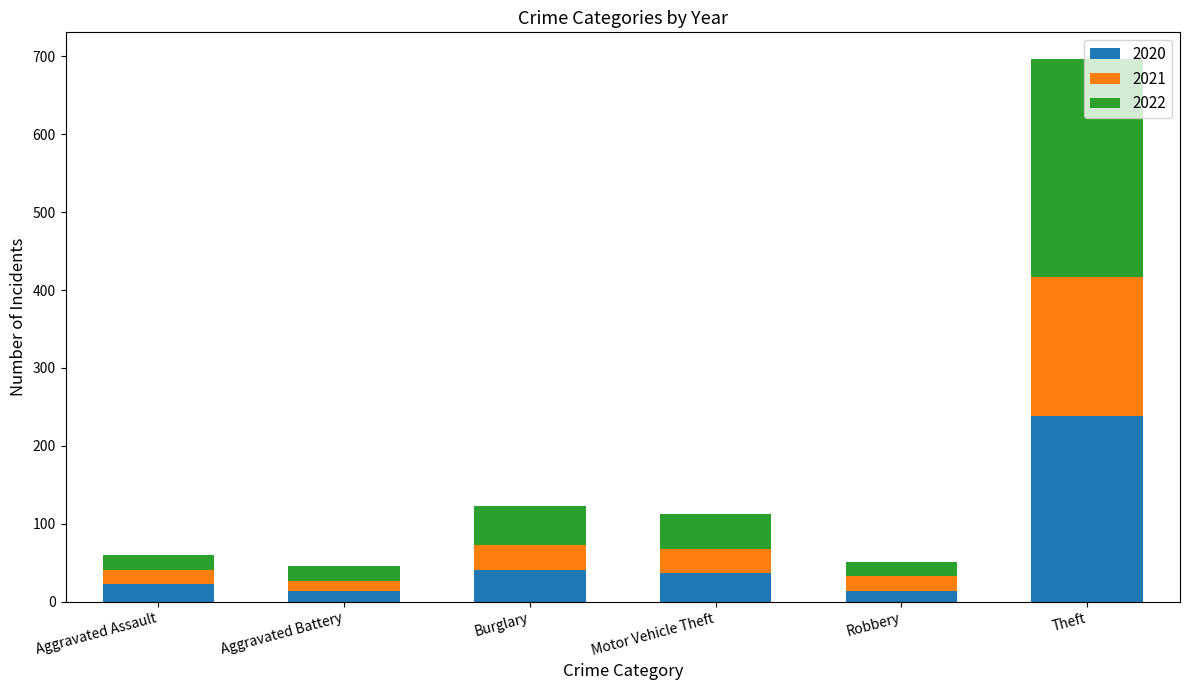

Count the number of categories in the chart.

6